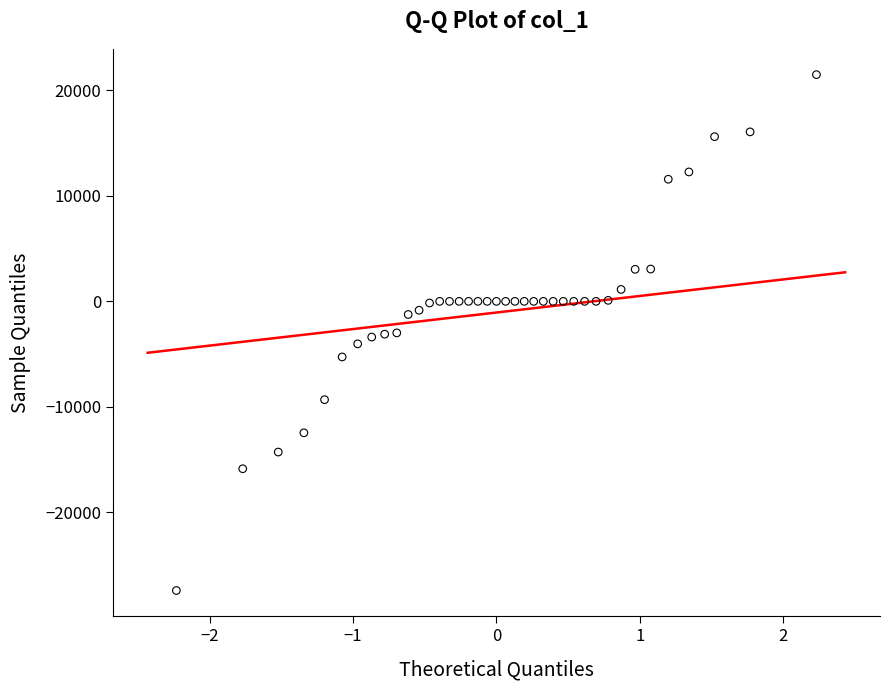

What is the range of Y values (max minus min)?

48867.1